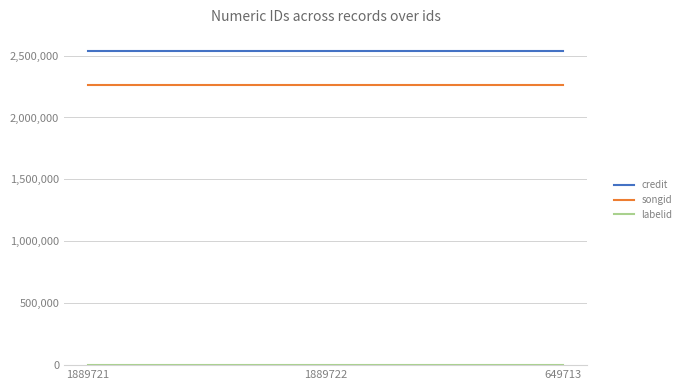

True or false: songid has a value of 1386194 at 1889721.

False